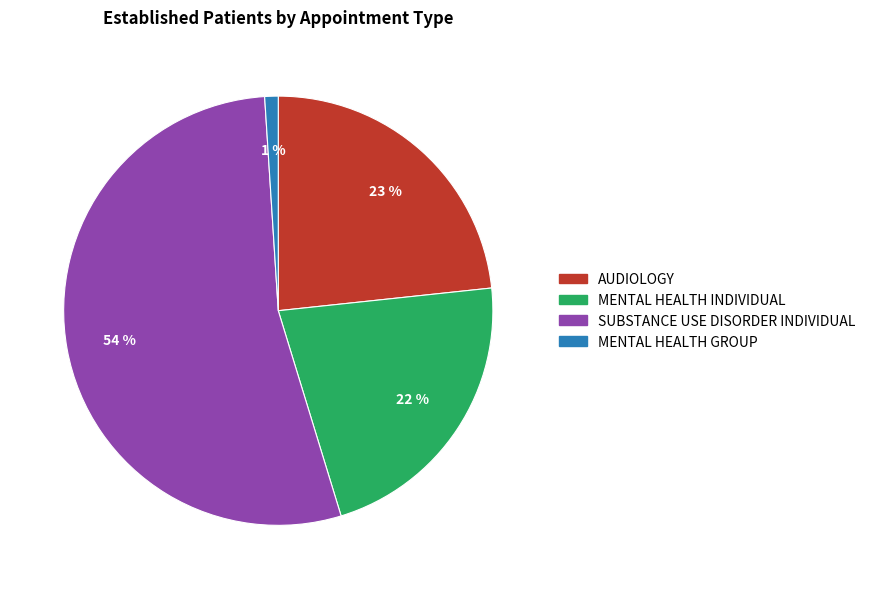

True or false: AUDIOLOGY accounts for 23% of the total.

True